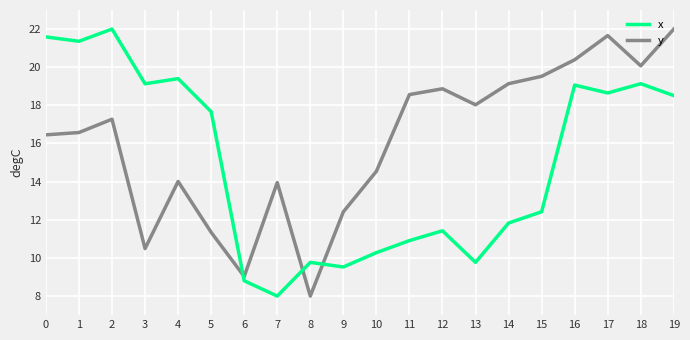

List the series in order of their overall mean, highest first.

y, x